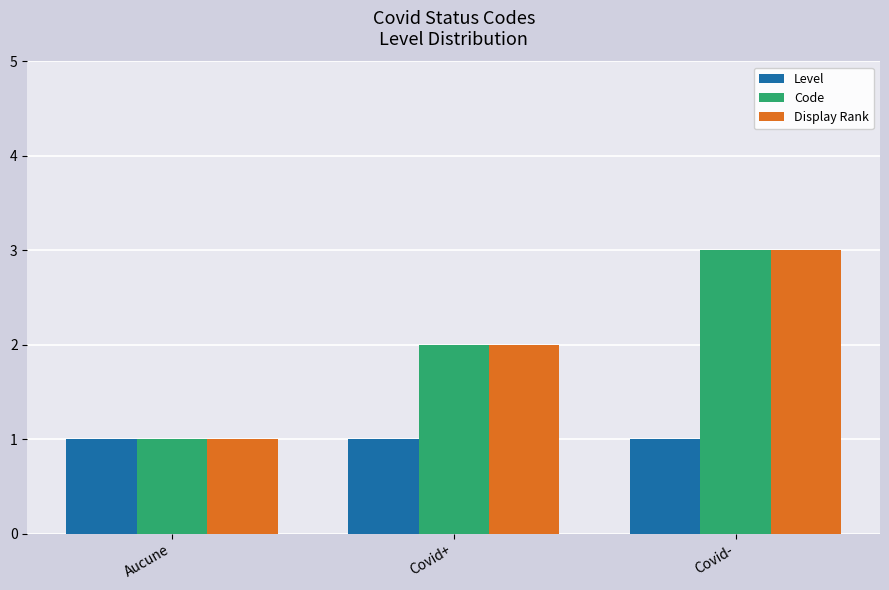

What is the sum of the Code values at Aucune and Covid-?

4